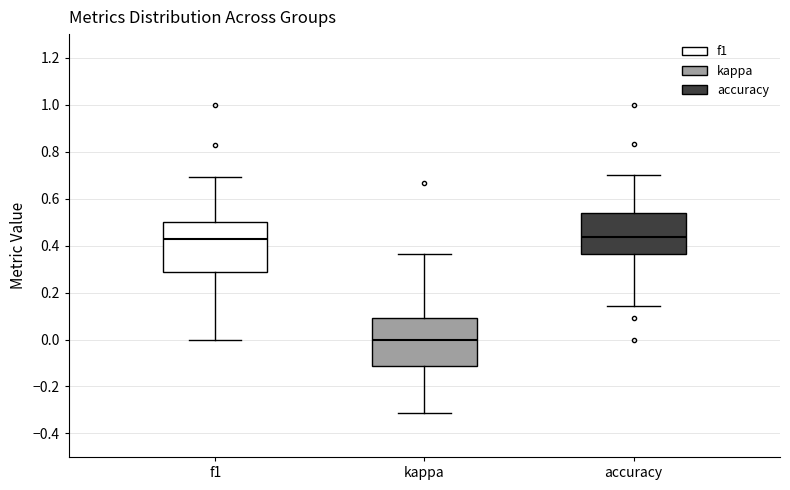

Which box's median line is the lowest?

kappa